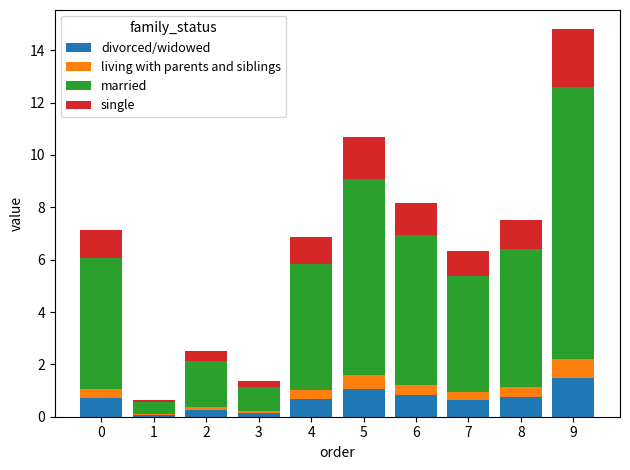

What is the maximum value for divorced/widowed?

1.5